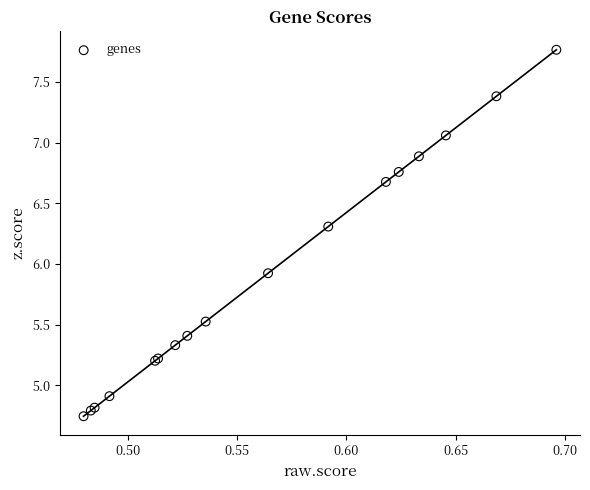

What Y value in the scatter plot is closest to 6?

5.9